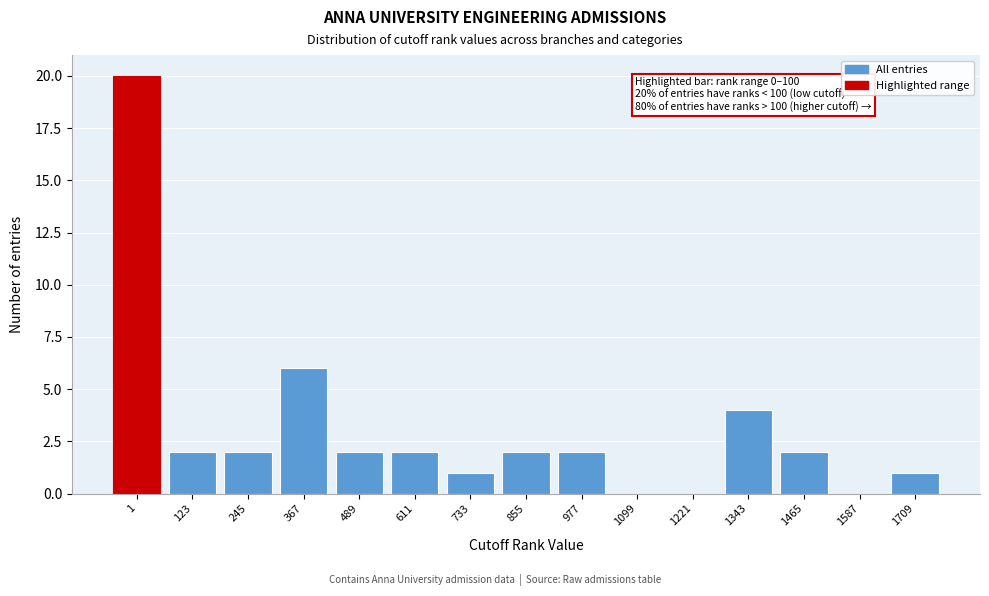

Reading left to right, transcribe all the data shown in this chart.

1=20	123=2	245=2	367=6	489=2	611=2	733=1	855=2	977=2	1099=0	1221=0	1343=4	1465=2	1587=0	1709=1